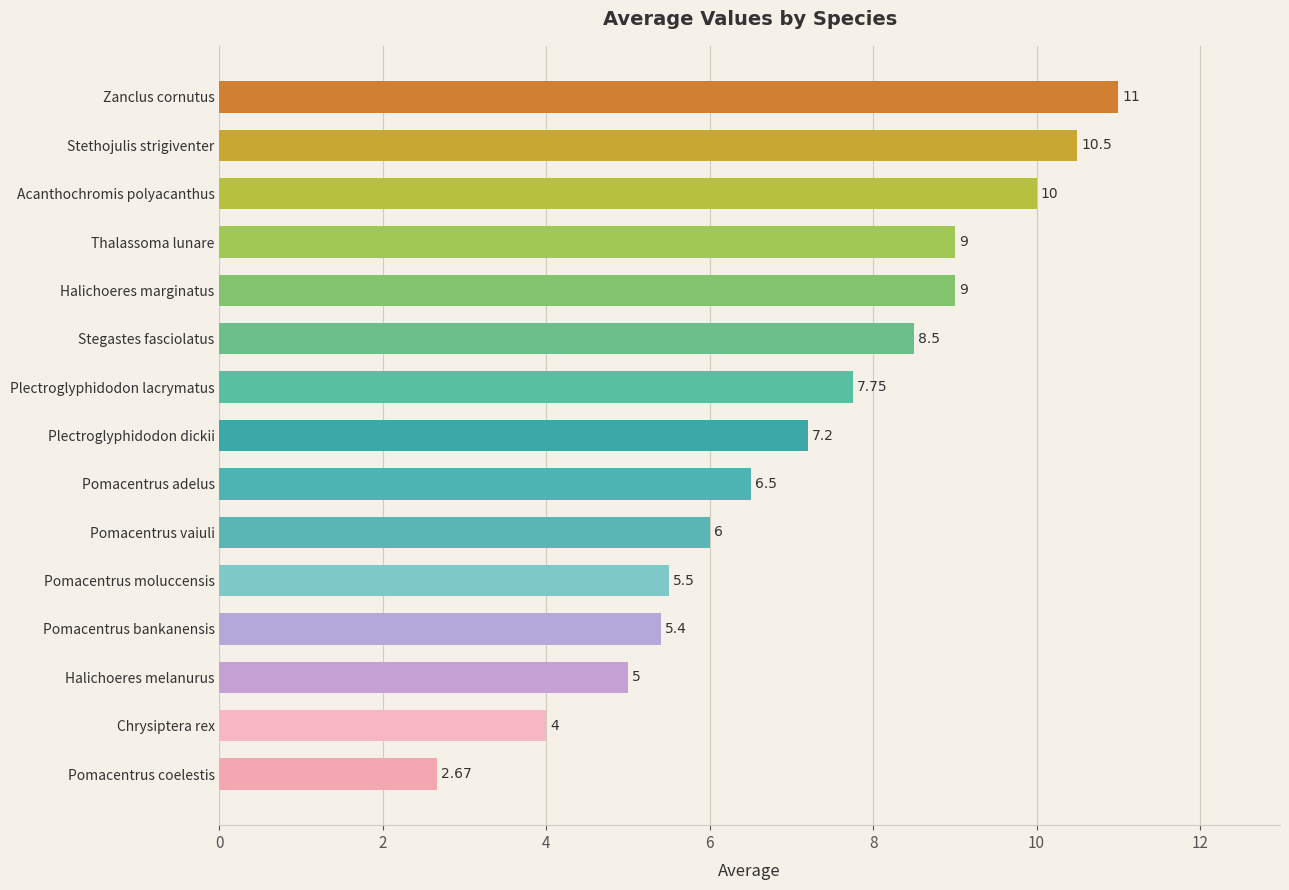

Does the chart contain stacked bars?

No